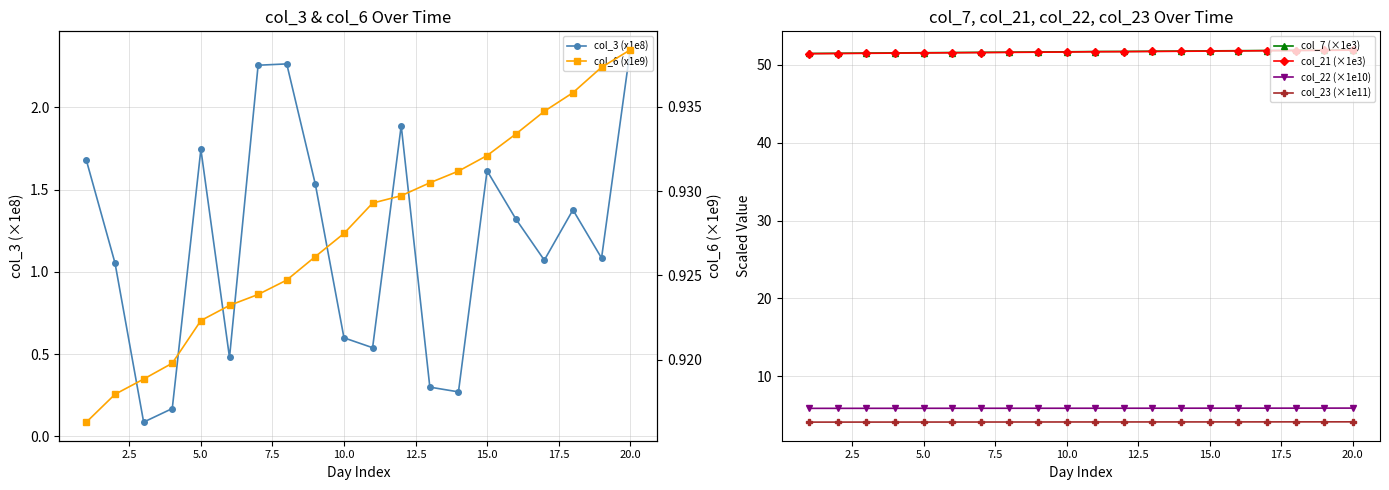

Does the chart display data point markers on the line(s)?

Yes